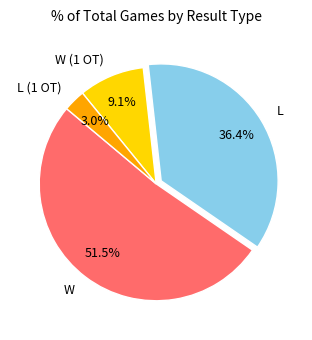

Approximately how many times larger is the value at L (1 OT) compared to W (1 OT)?

0.3